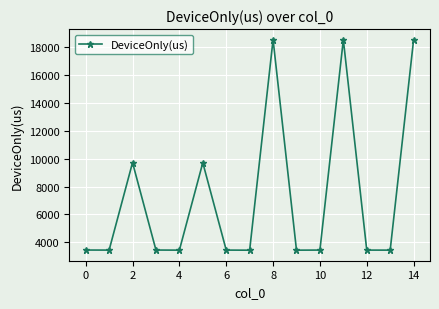

What is the value of the 12th point from the left?

18541.6